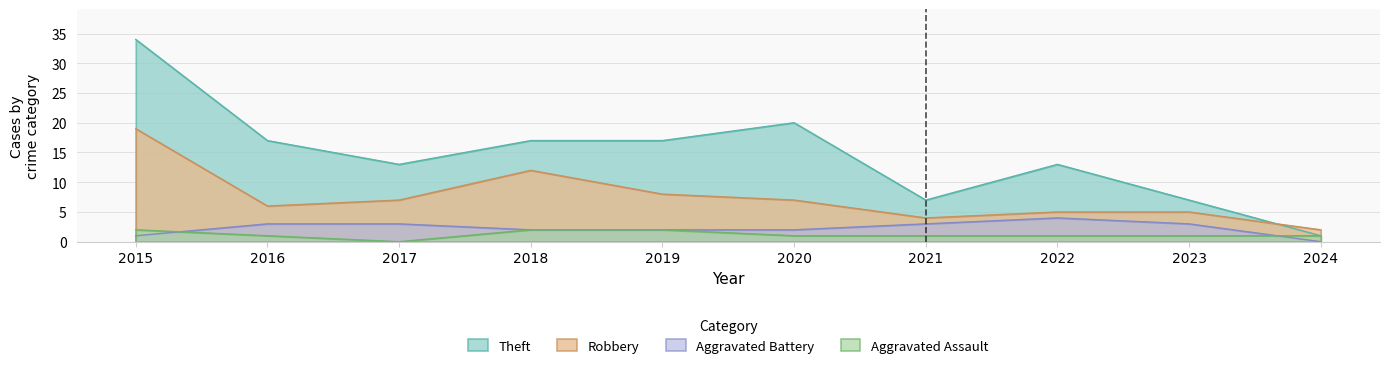

Which series has the largest total across all categories?

Theft